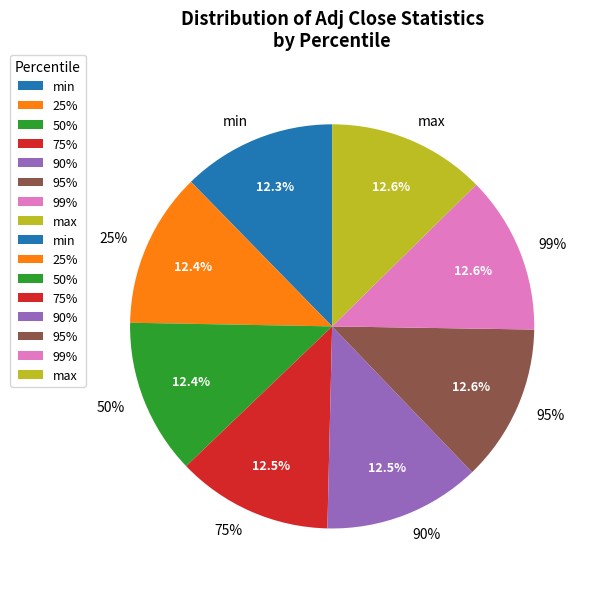

How many slices are in this pie chart?

8